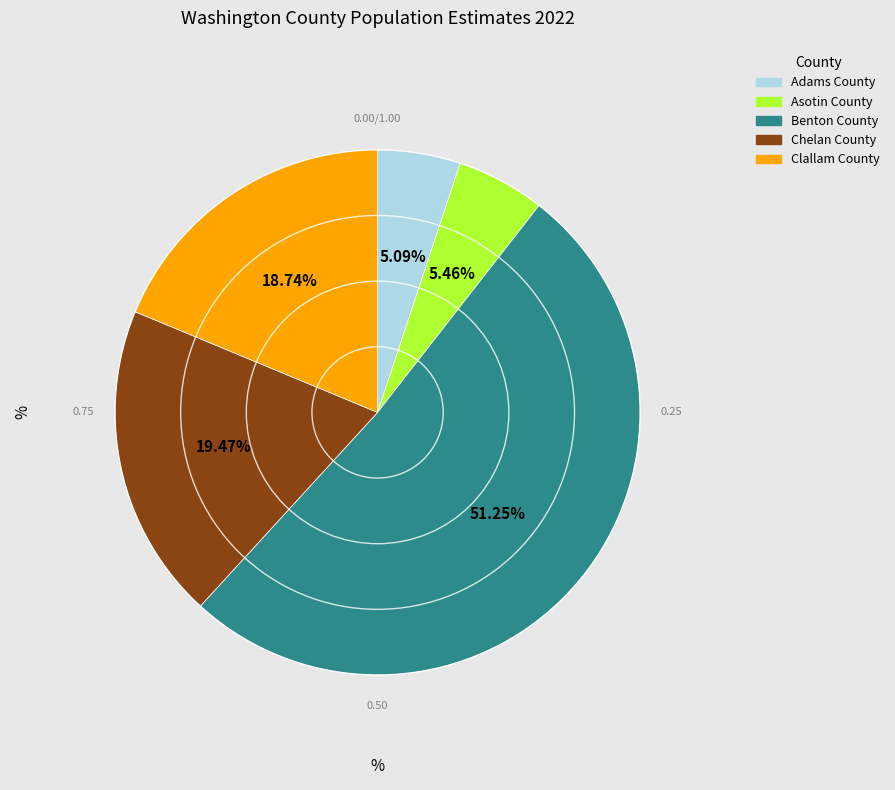

What percentage do Benton County and Adams County together represent?

56.3%